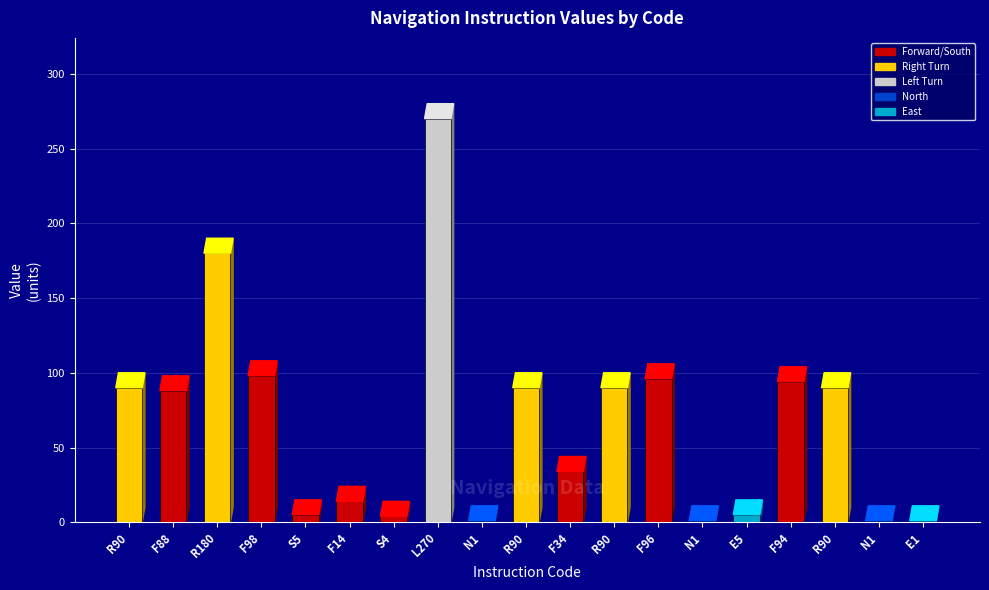

What is the sum of all values?

1252